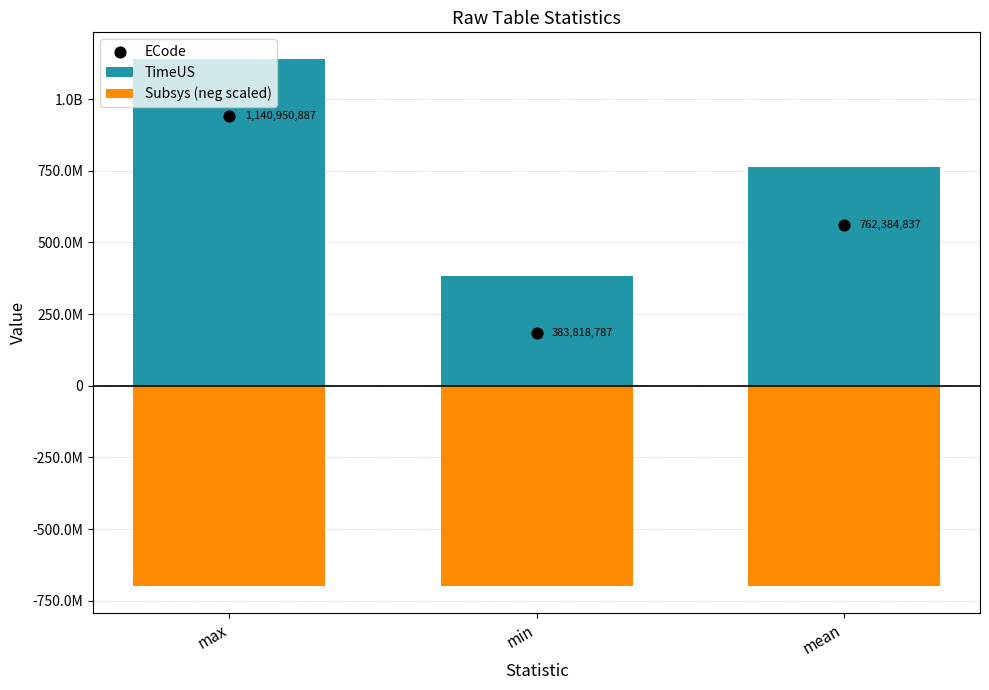

What are all the series names shown in the legend?

TimeUS, Subsys (neg scaled), ECode